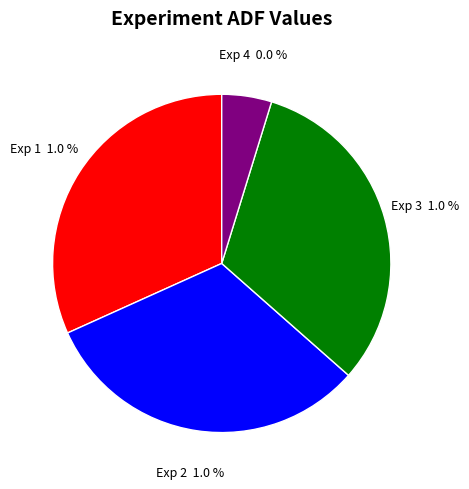

How many segments does this pie chart have?

4